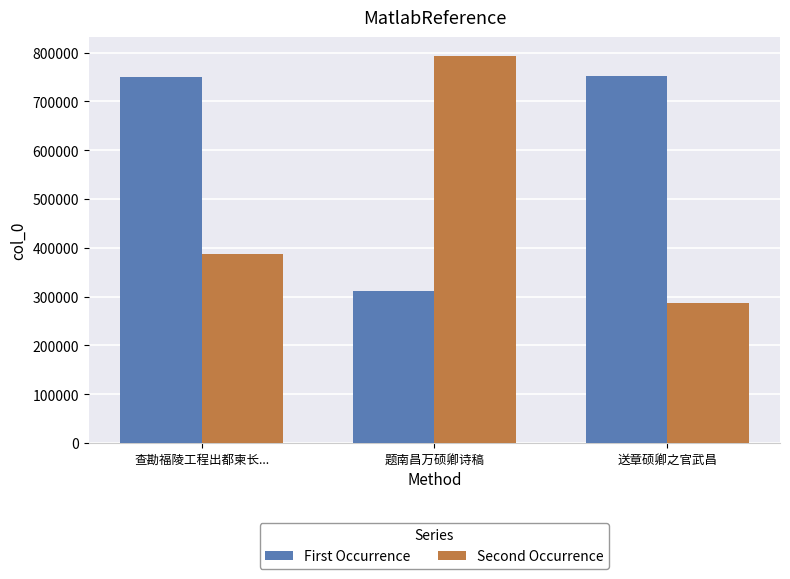

What position from the left is 送章硕卿之官武昌?

3